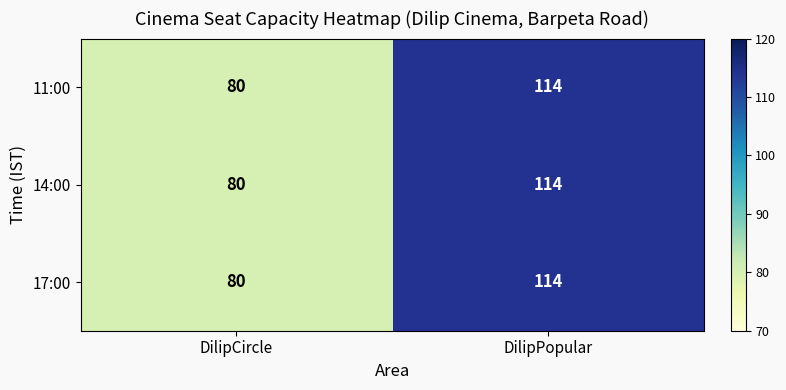

The value of 14:00 at DilipPopular is 114. True or false?

True